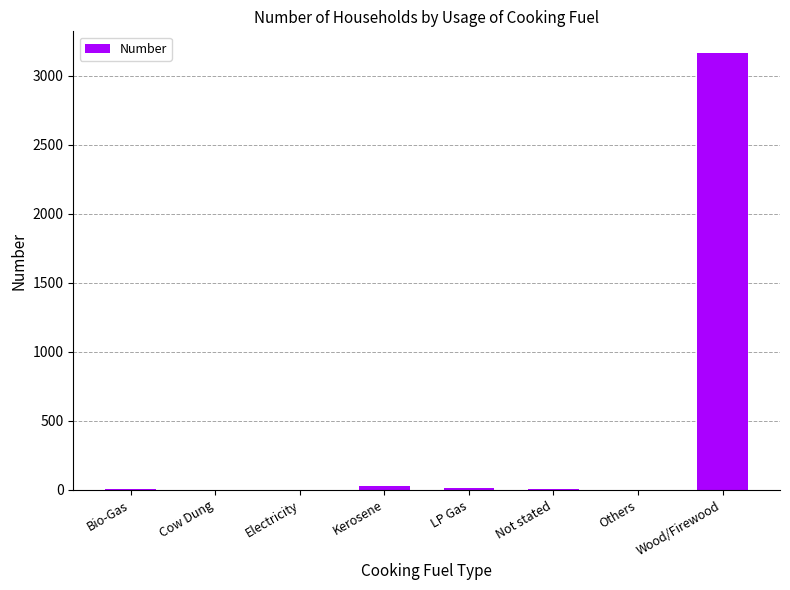

Are the bars horizontal?

No